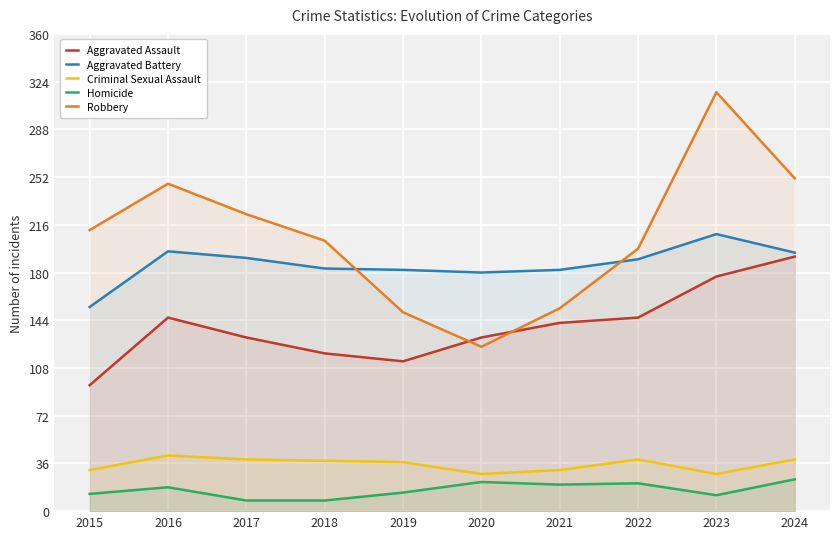

The value of Aggravated Assault at 2018 is 204. True or false?

False